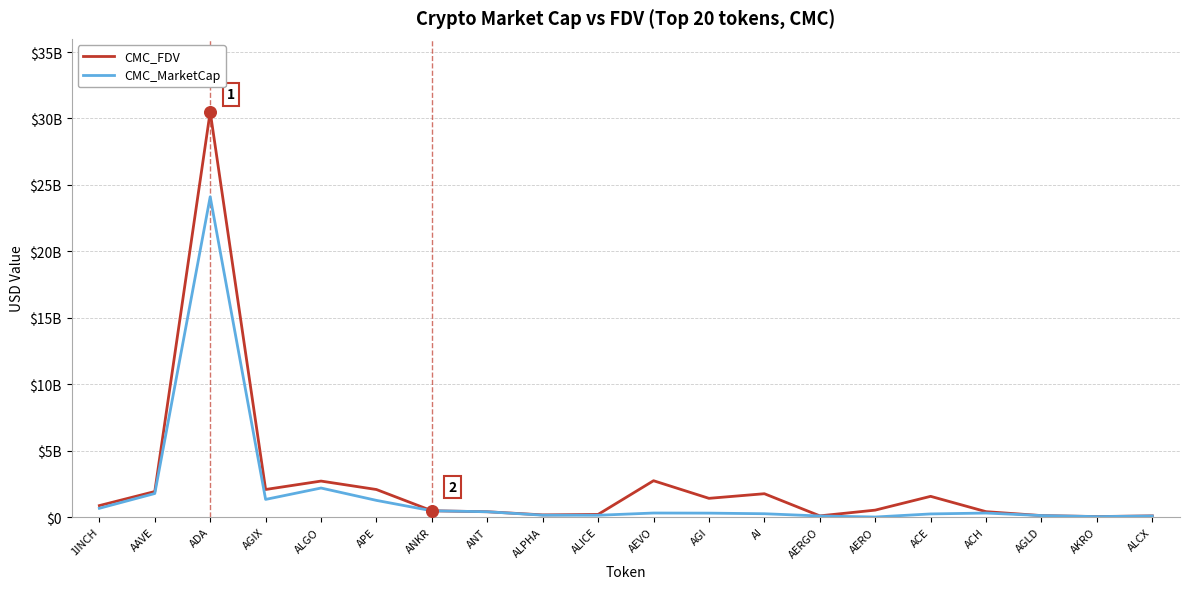

Is the value of CMC_MarketCap at AERGO greater than the value of CMC_FDV at ANKR?

No